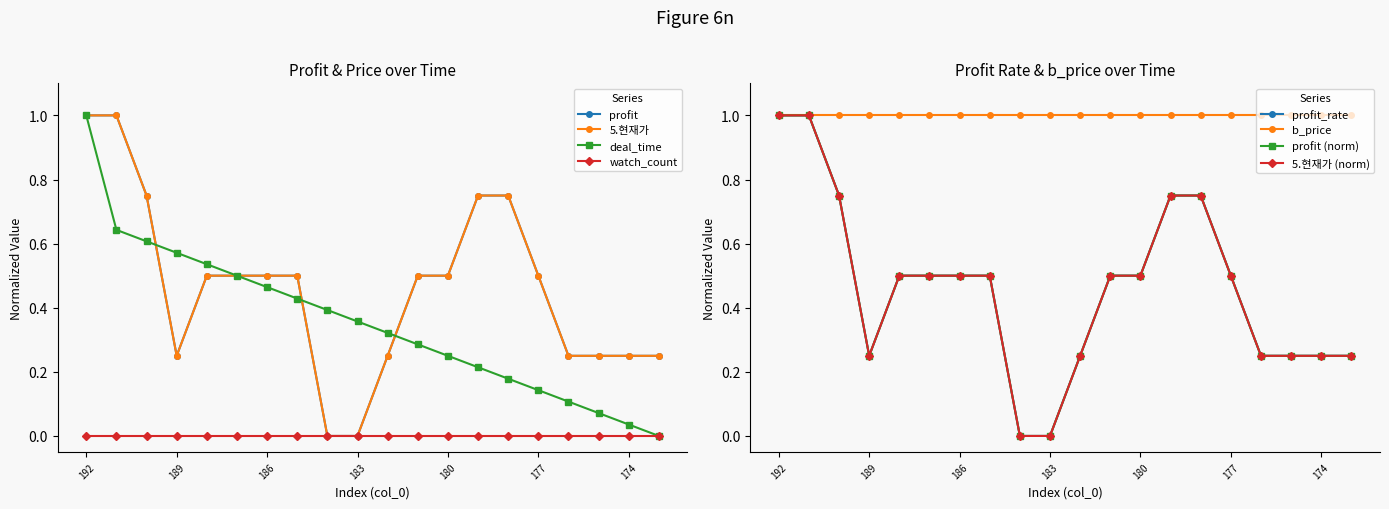

What is the difference between the maximum and minimum values in the 5.현재가 series?

1.0